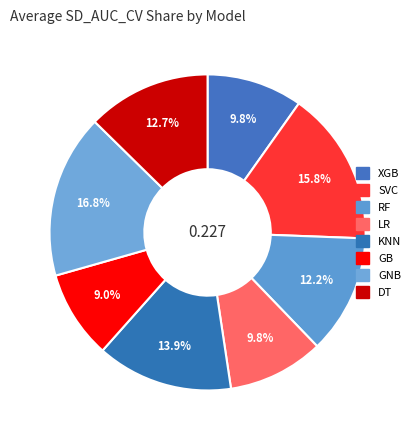

Count the number of slices in the pie.

8